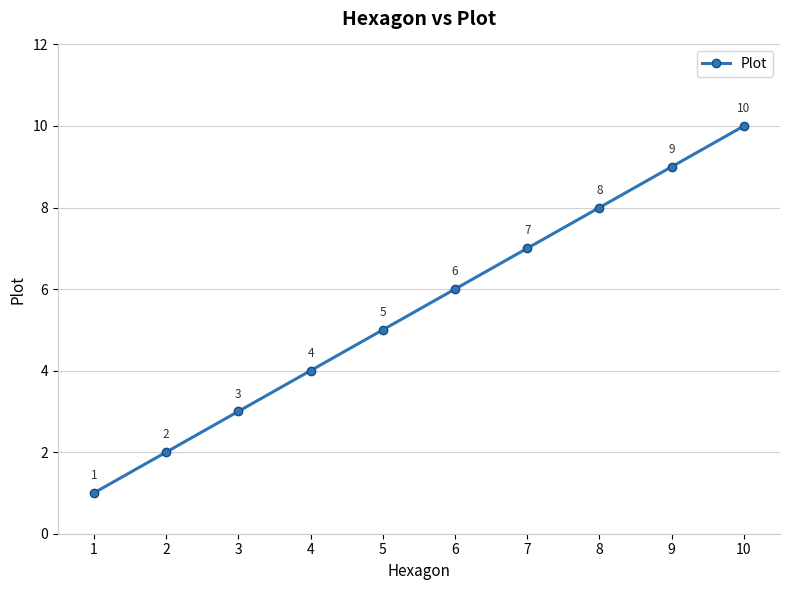

What is the ratio of the value at 6 to the value at 9?

0.7